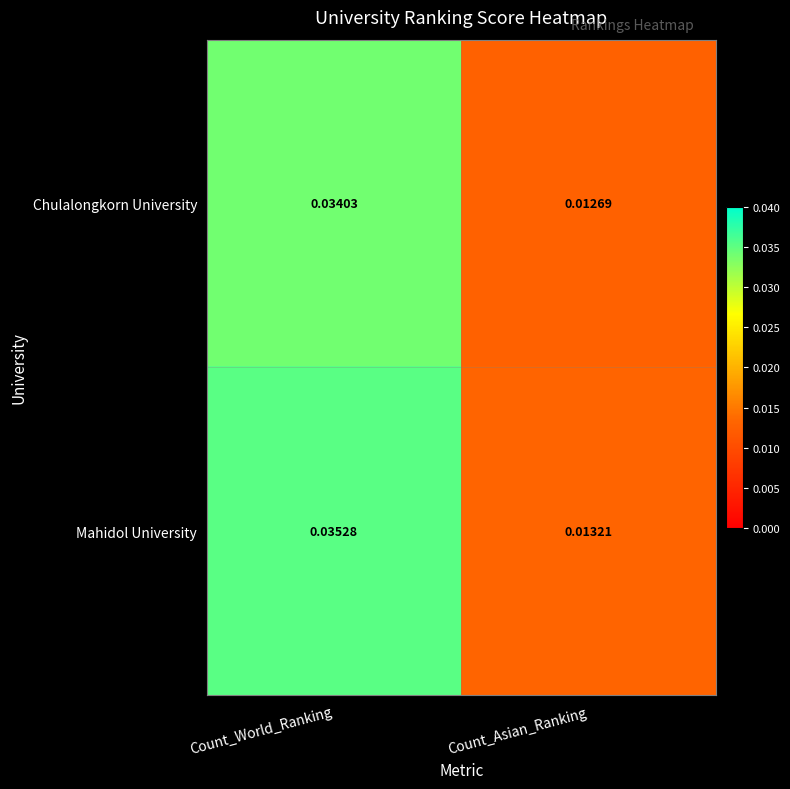

At which label is Mahidol University closest to 0?

Count_Asian_Ranking